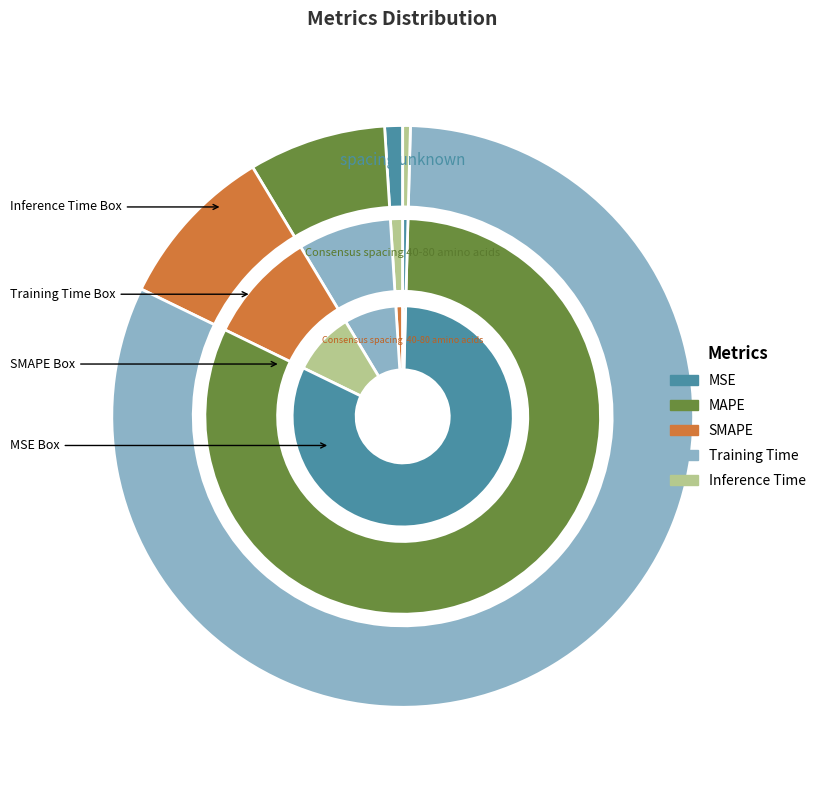

What is the change in value from SMAPE to Training Time?

+3.2